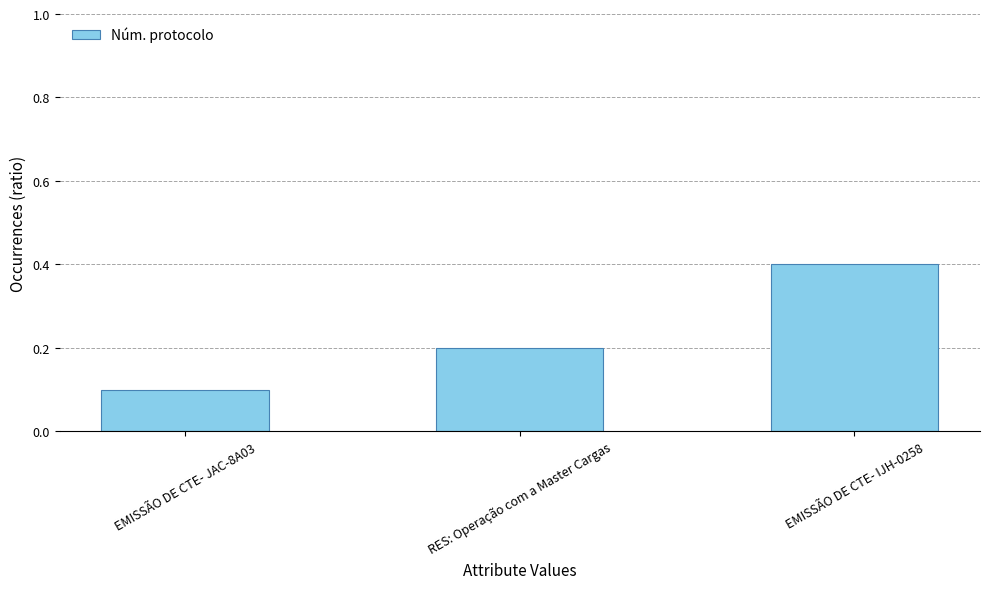

What is the difference between the maximum and minimum values?

0.3